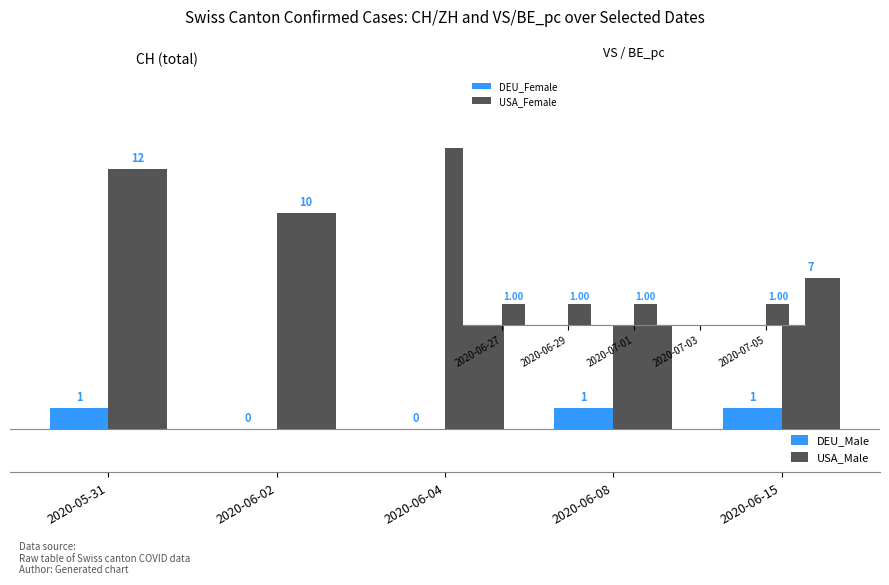

How many groups of bars are there?

5